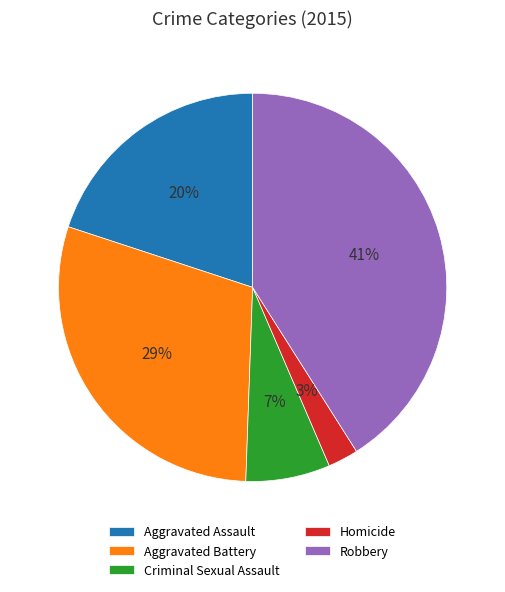

Is it true that Robbery is 50% of the pie?

False